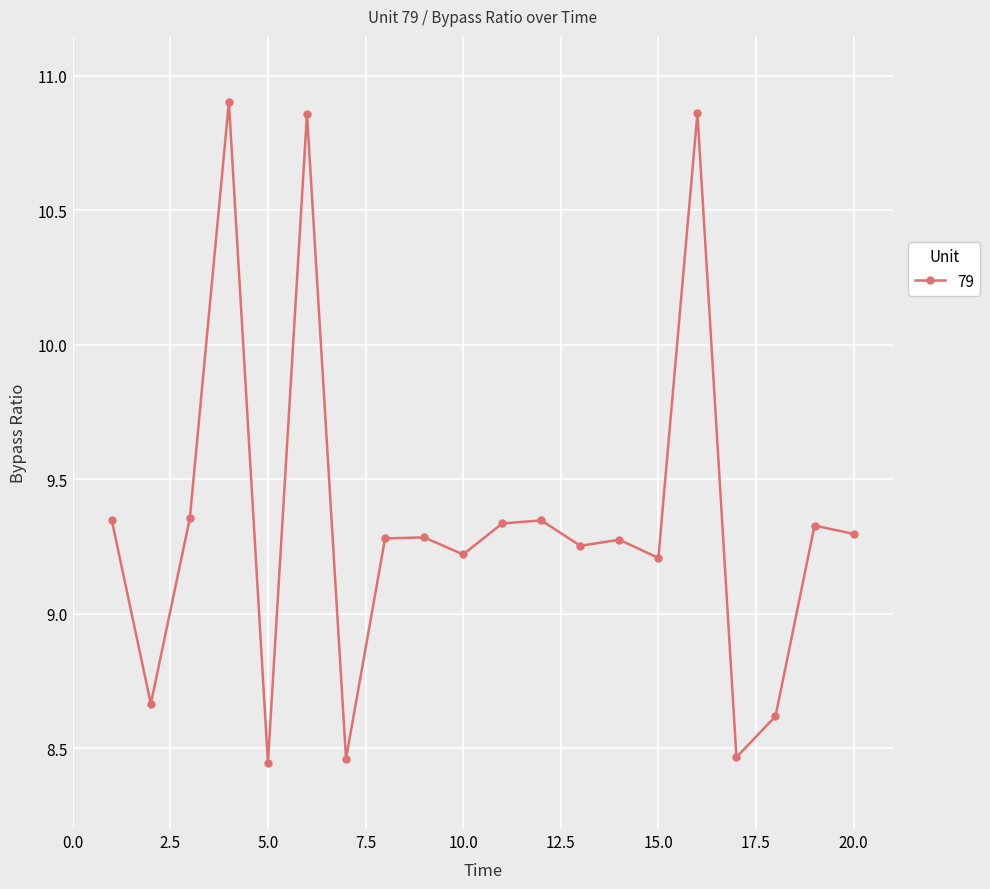

What is the difference between the second highest and minimum values?

2.4